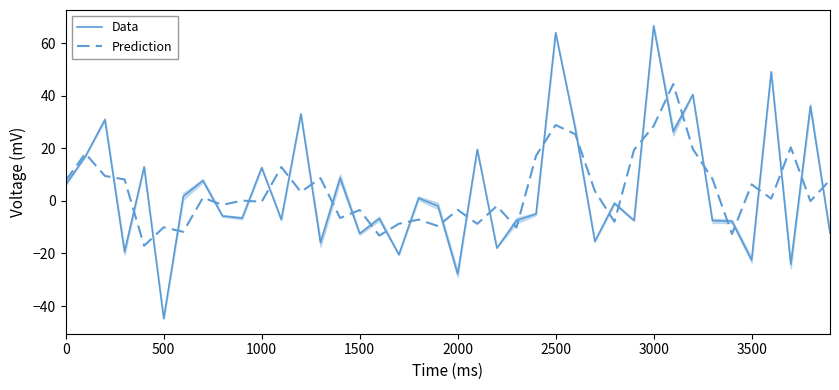

What is the sum of all Data values?

163.2